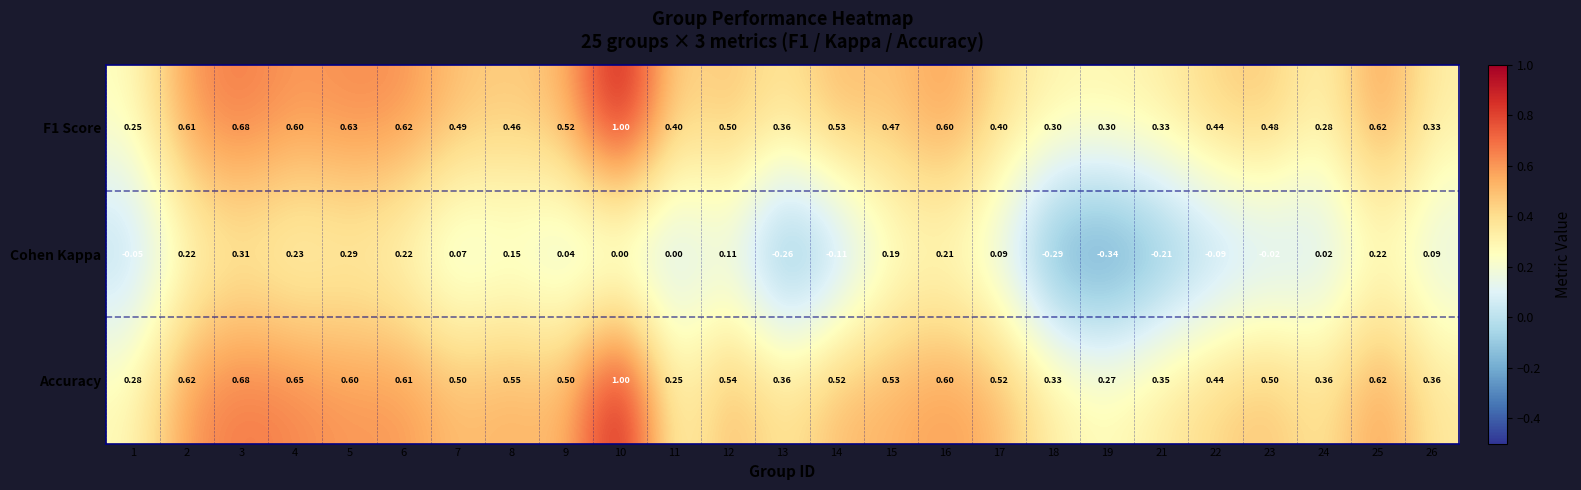

Between 6 and 9, which series saw the biggest shift?

Cohen Kappa